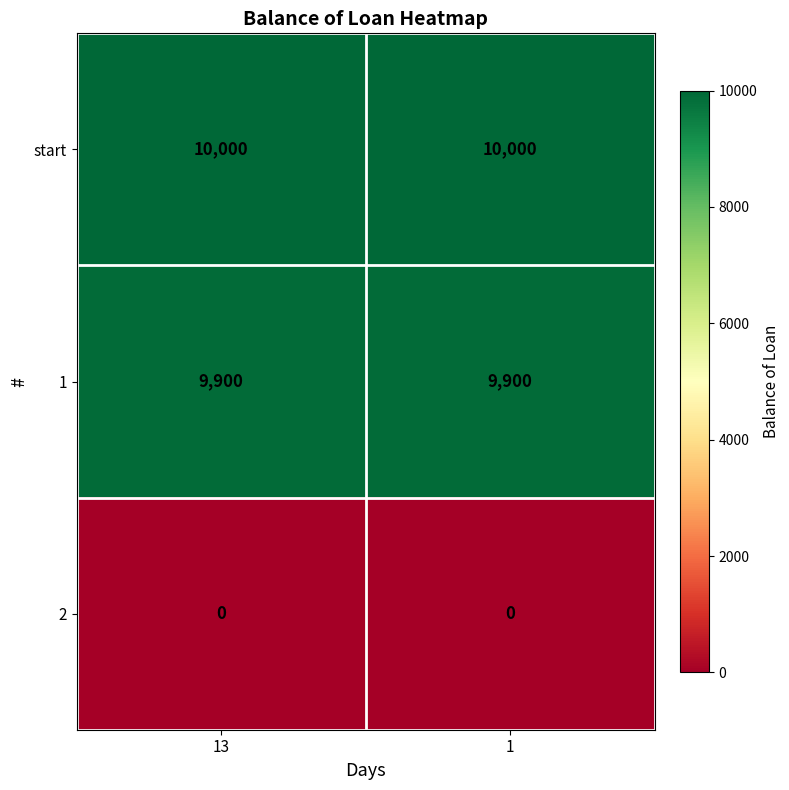

Reading left to right, transcribe all the data shown in this chart.

start: 13=10000	1=10000
1: 13=9900	1=9900
2: 13=0	1=0